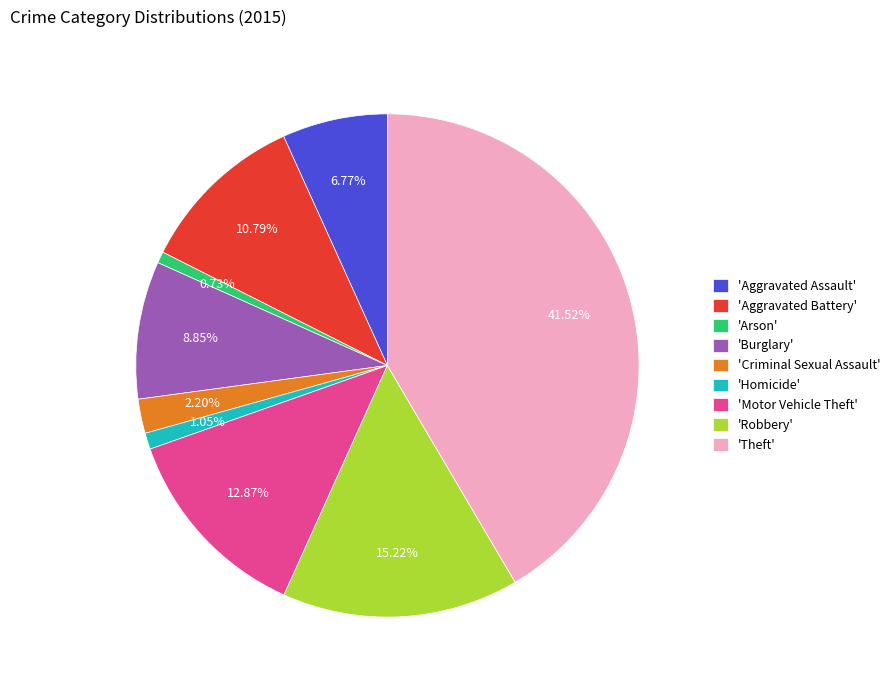

Between 'Theft' and 'Aggravated Assault', which is larger?

'Theft'